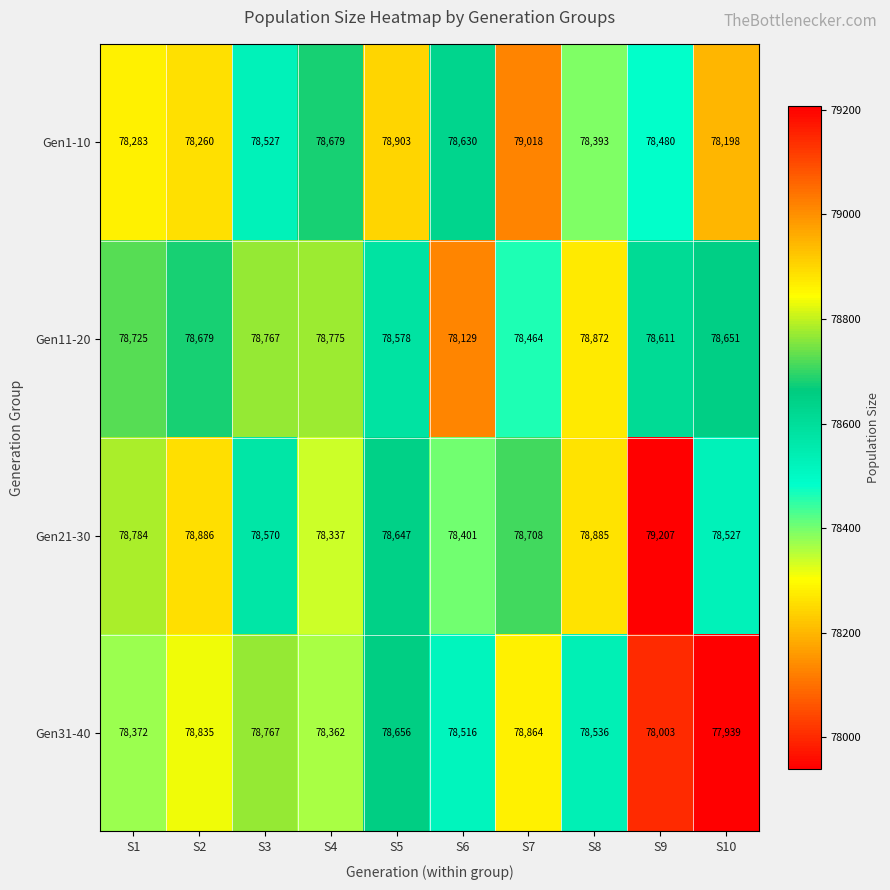

Is it true that Gen11-20 equals 78767 at S3?

True